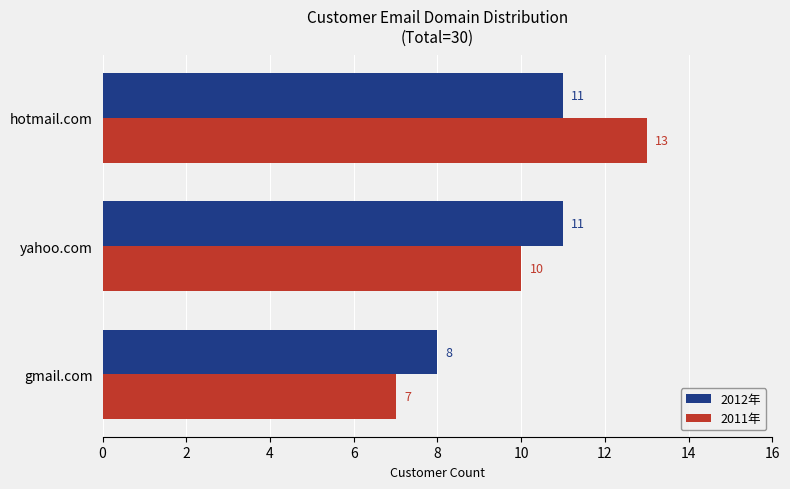

What is the minimum value shown in the chart?

7